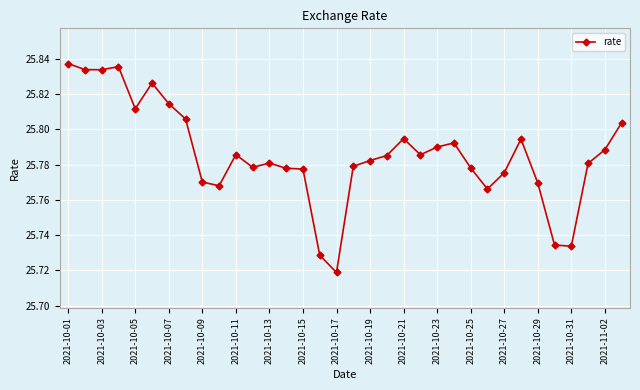

True or false: the data has more than 2 interior local peaks.

True